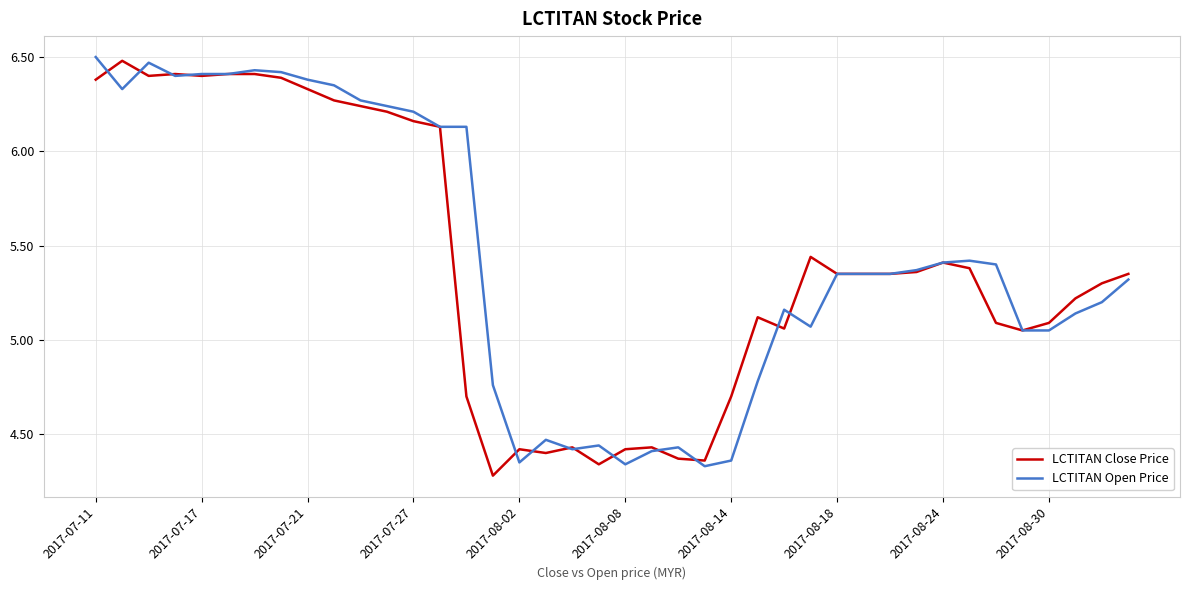

Which label corresponds to the largest value in the chart?

2017-07-11